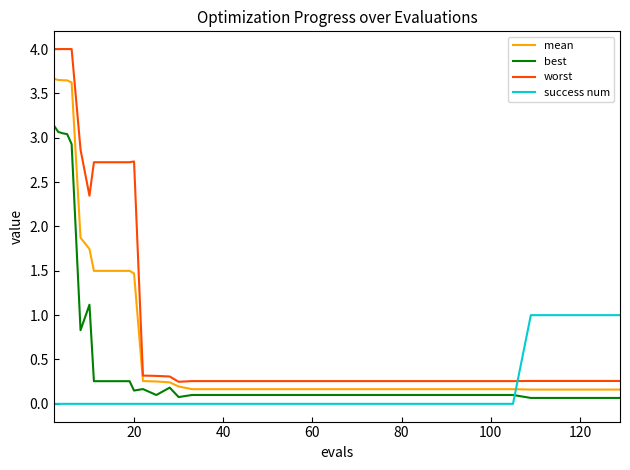

Which series has the widest spread of values?

worst